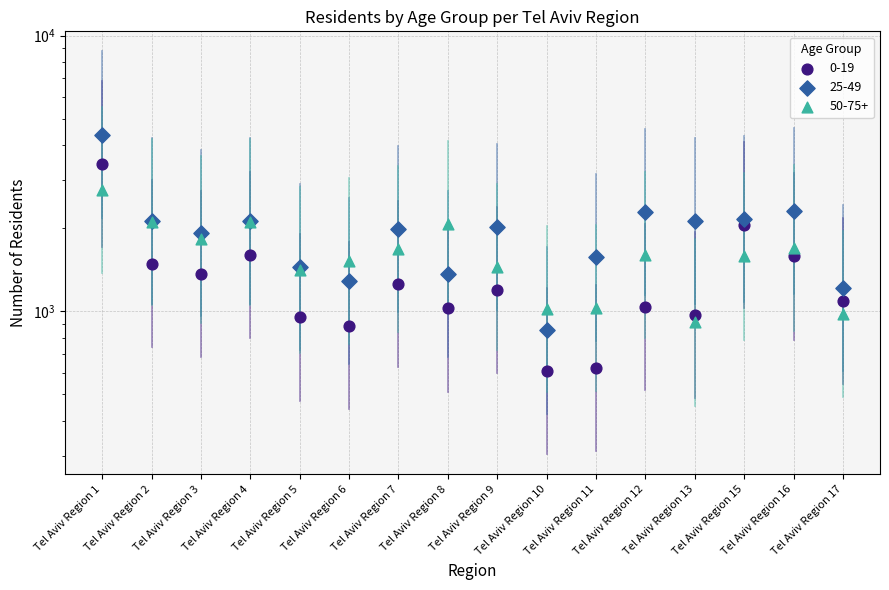

Which series reaches the maximum Y coordinate?

25-49